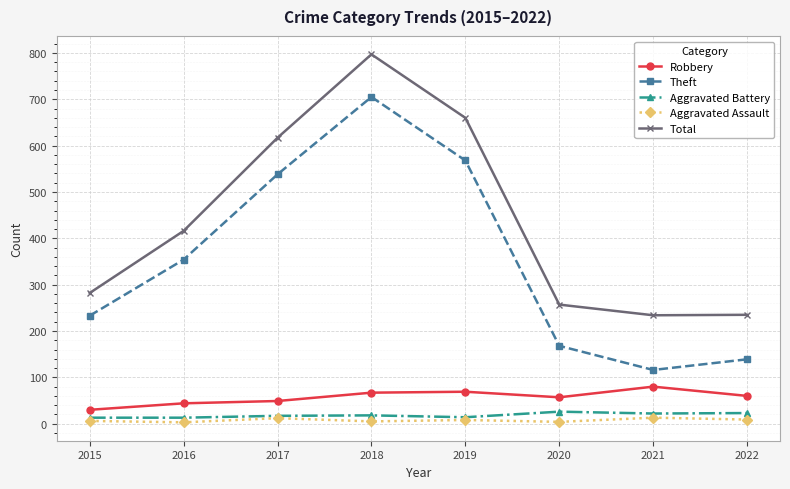

At how many categories does at least one series exceed 474?

3